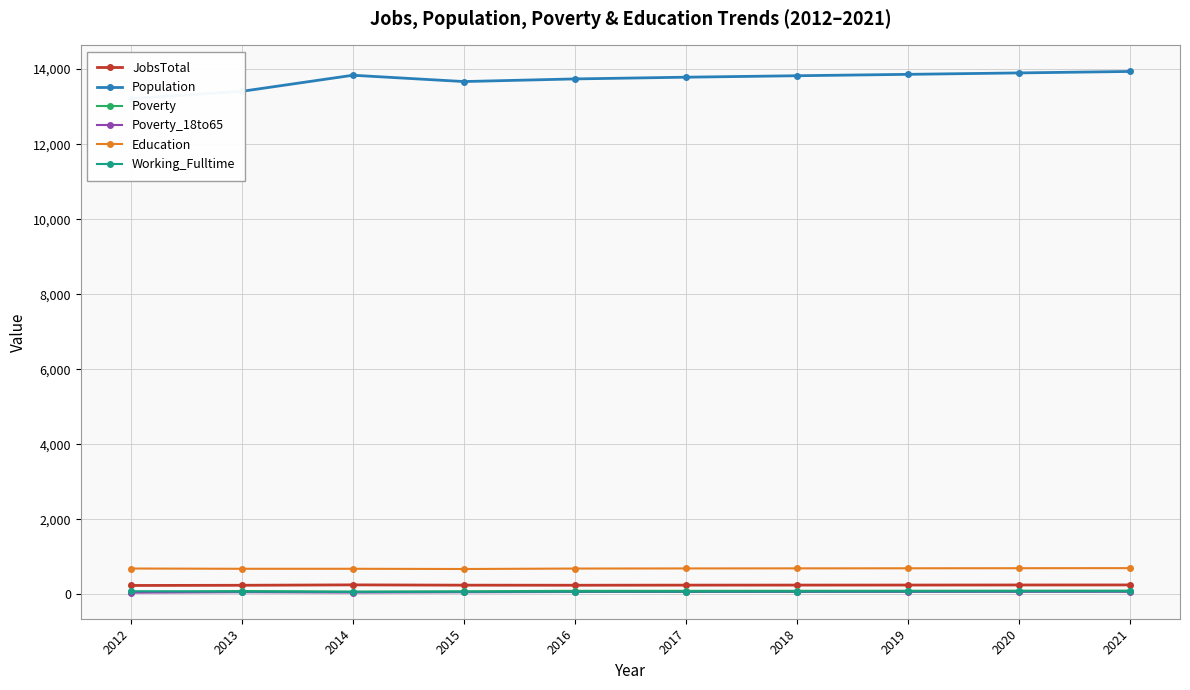

How many values in the Poverty series are below 93?

4